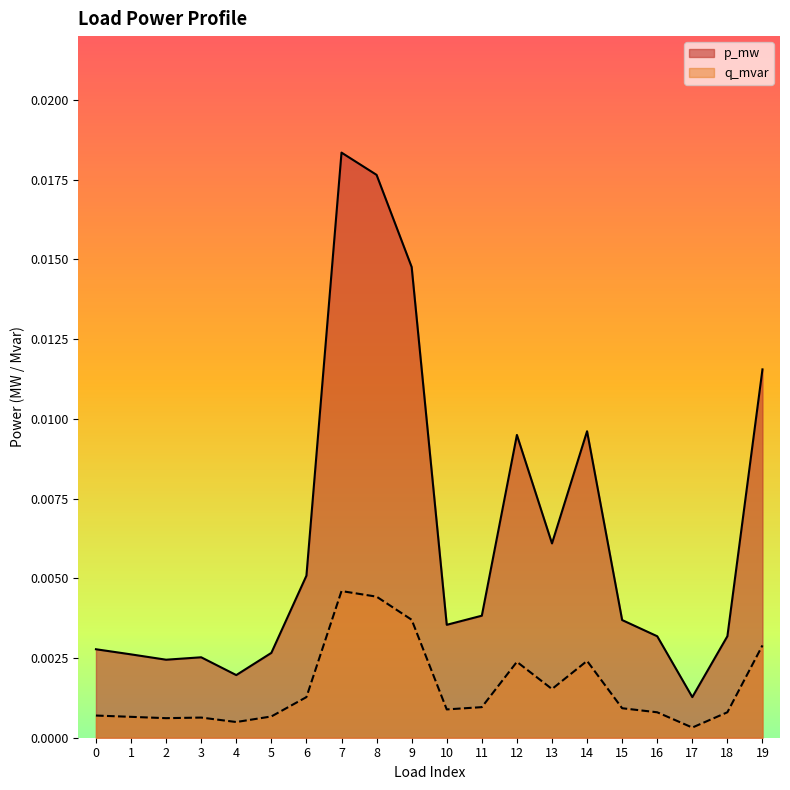

The q_mvar series shows 0.0 at 10. True or false?

True